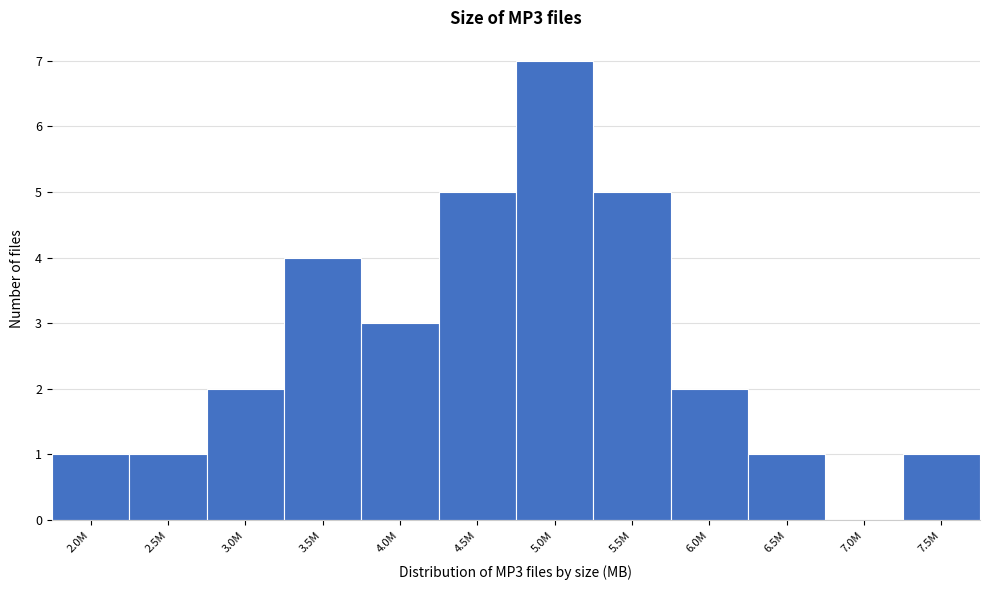

Reading left to right, what are all the values shown in this chart?

2.0M=1	2.5M=1	3.0M=2	3.5M=4	4.0M=3	4.5M=5	5.0M=7	5.5M=5	6.0M=2	6.5M=1	7.0M=0	7.5M=1